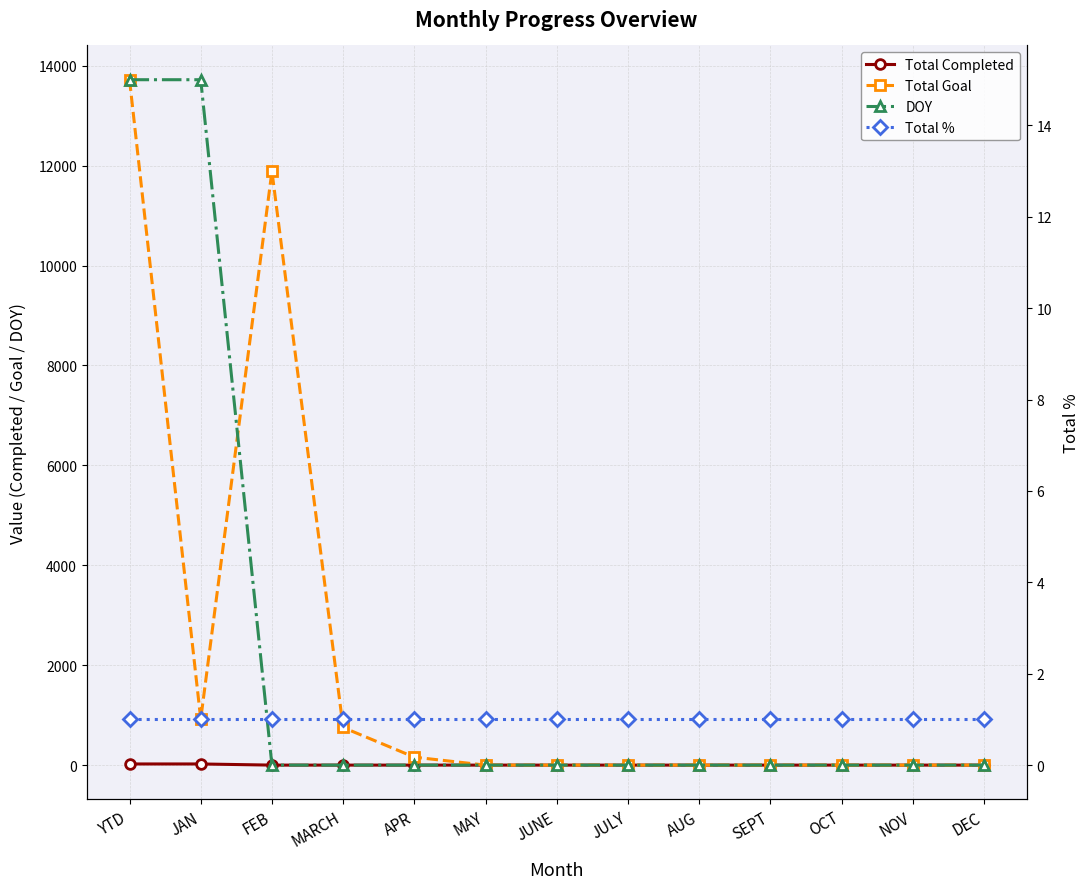

True or false: DOY and Total Completed intersect in this chart.

False